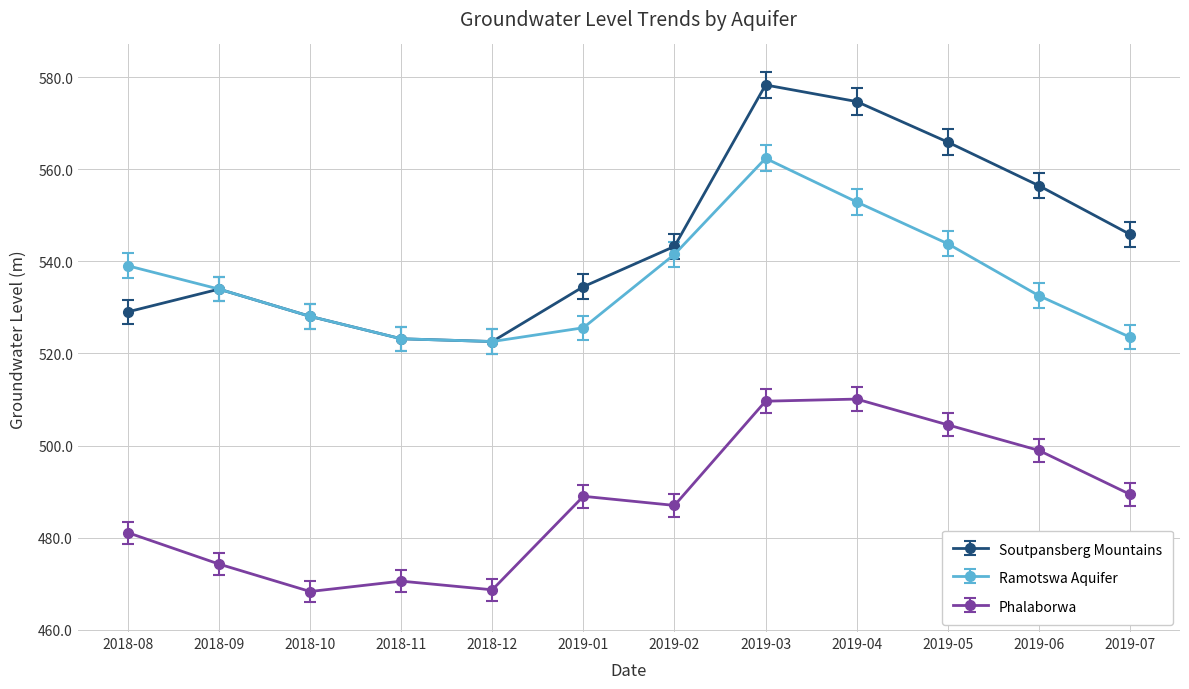

At which category does the chart reach its peak across all series?

2019-03